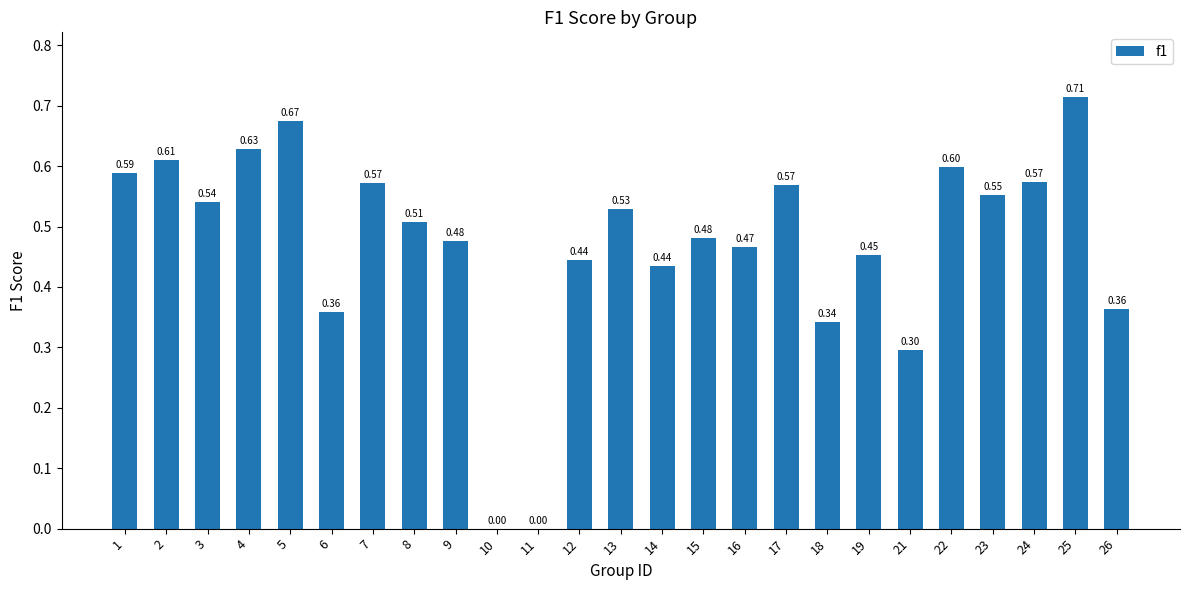

List the labels in order of value, smallest first.

10, 11, 21, 18, 6, 26, 14, 12, 19, 16, 9, 15, 8, 13, 3, 23, 17, 7, 24, 1, 22, 2, 4, 5, 25